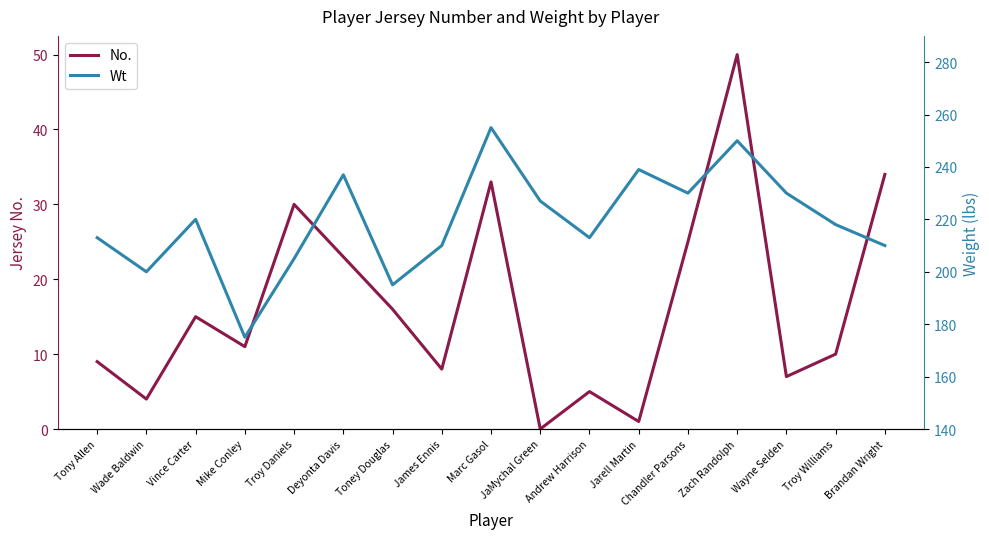

Rank the categories by No. value from lowest to highest.

JaMychal Green, Jarell Martin, Wade Baldwin, Andrew Harrison, Wayne Selden, James Ennis, Tony Allen, Troy Williams, Mike Conley, Vince Carter, Toney Douglas, Deyonta Davis, Chandler Parsons, Troy Daniels, Marc Gasol, Brandan Wright, Zach Randolph